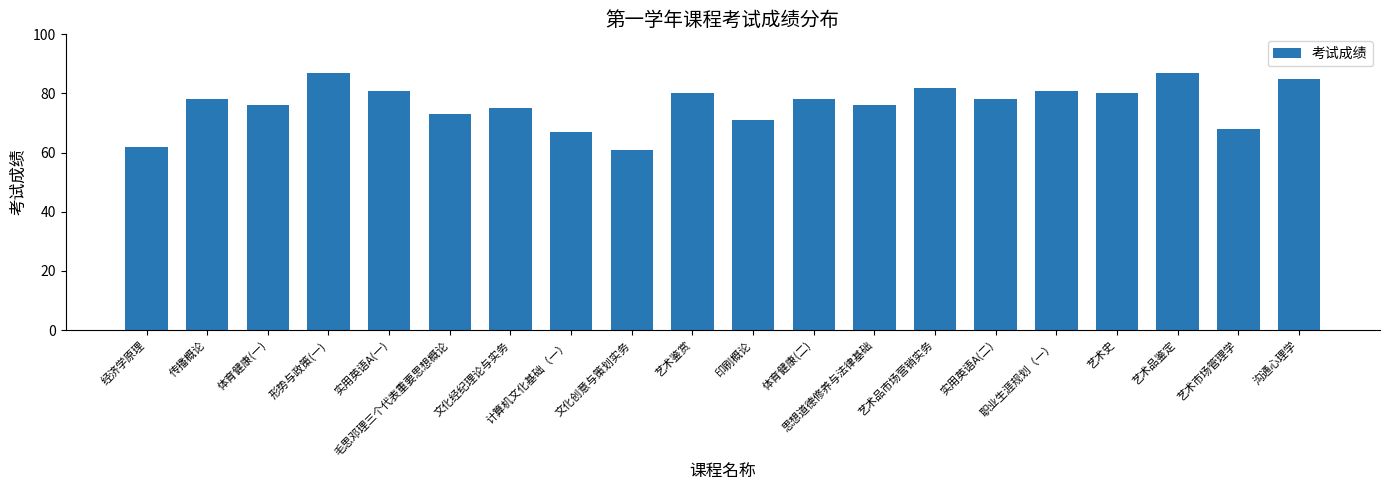

How many categories are shown in the chart?

20